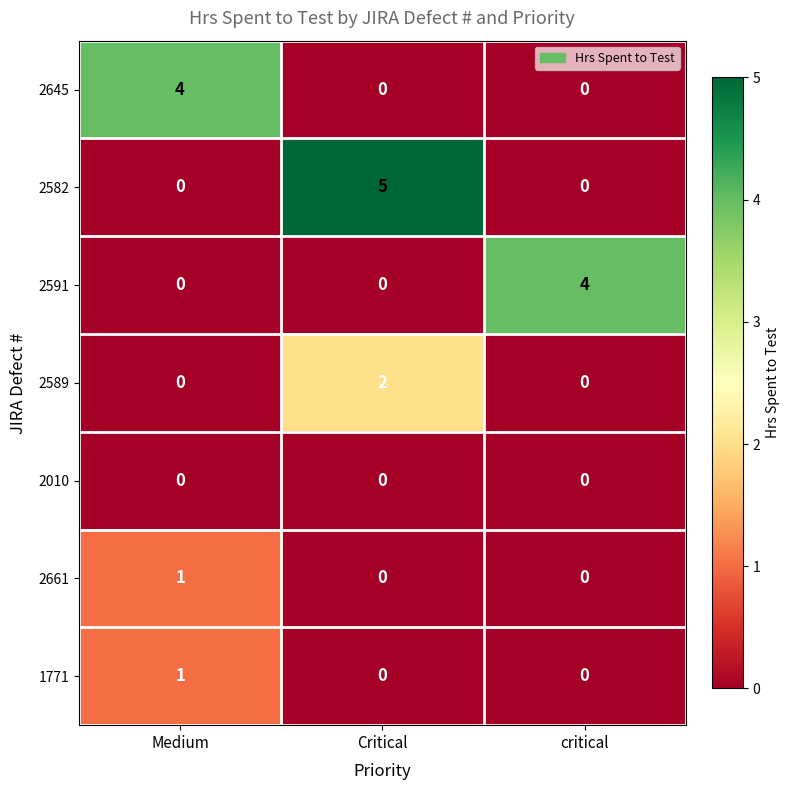

Is the value of 2582 at critical greater than the value of 1771 at Medium?

No